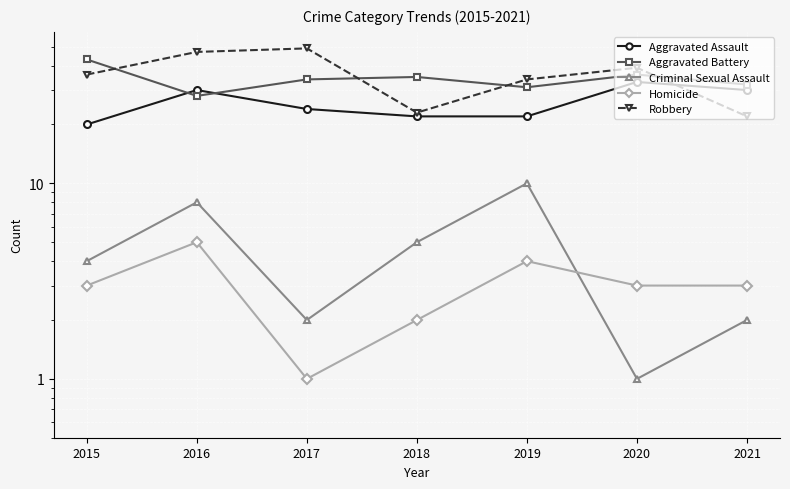

Between 2016 and 2019, which series saw the biggest shift?

Robbery